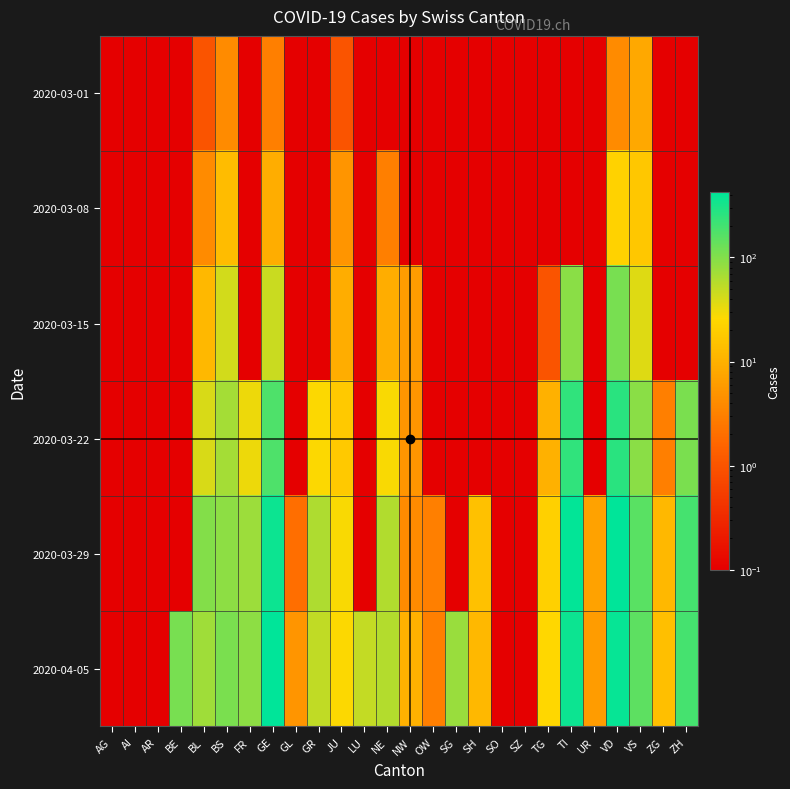

List the series in order of their peak value, highest first.

2020-04-05, 2020-03-29, 2020-03-22, 2020-03-15, 2020-03-08, 2020-03-01